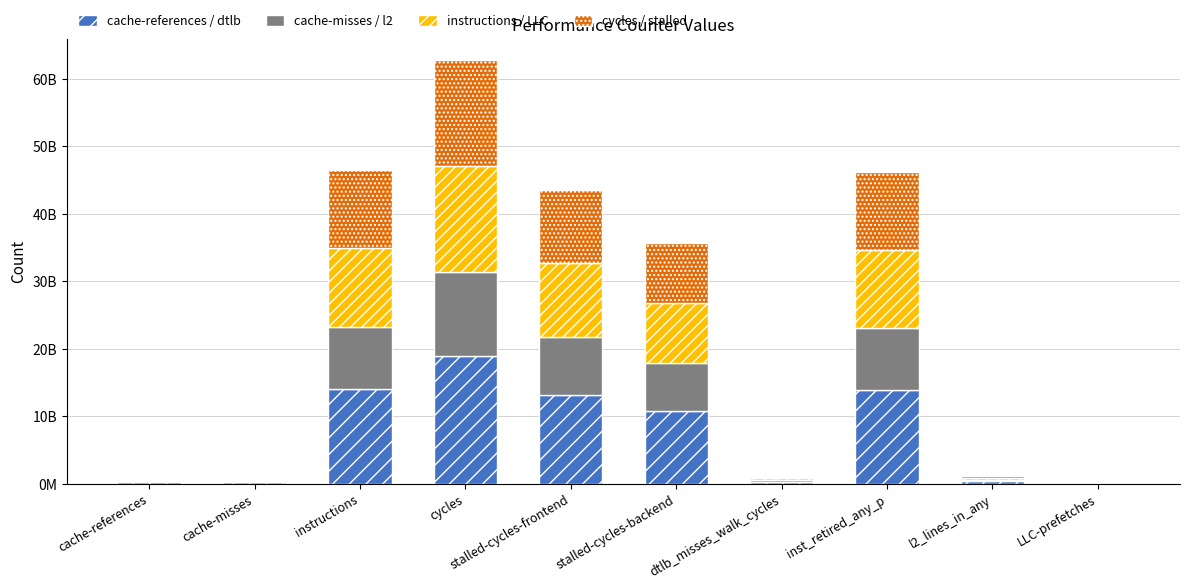

Does the chart contain stacked bars?

Yes